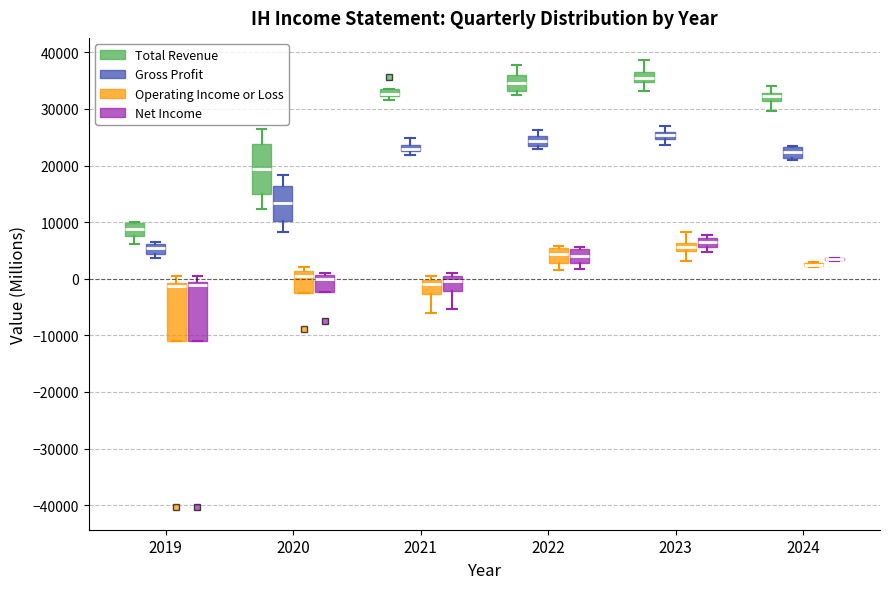

Where is the lower edge of the box for 2022 (Total Revenue) on the y-axis? The values are not printed on the chart, so give them approximately, as read against the axis.

33000